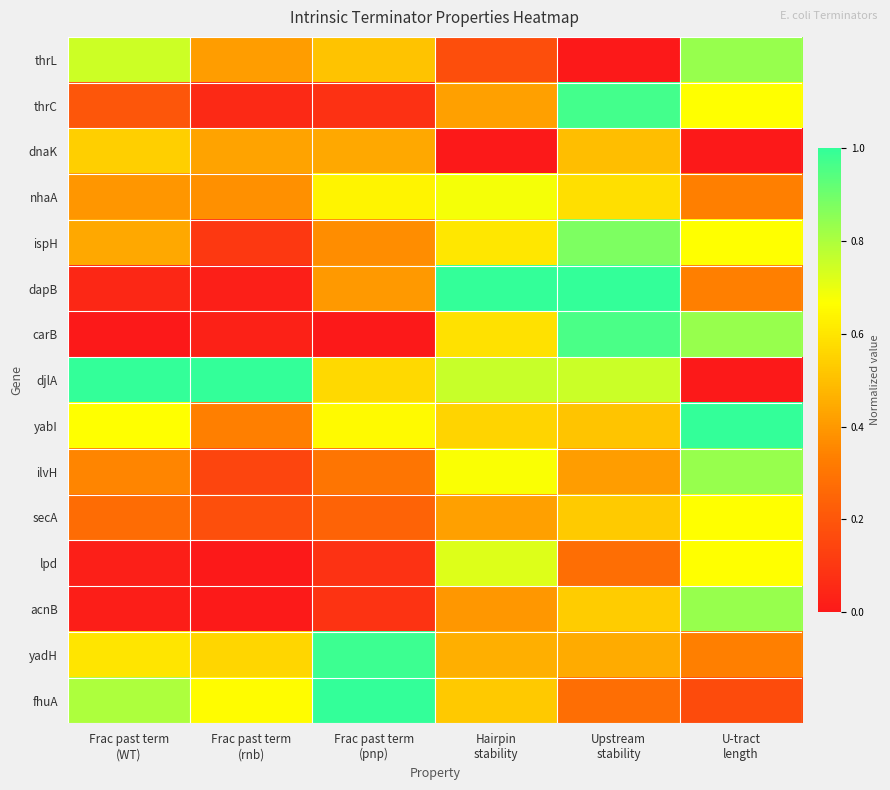

At how many categories does at least one series exceed 0?

6